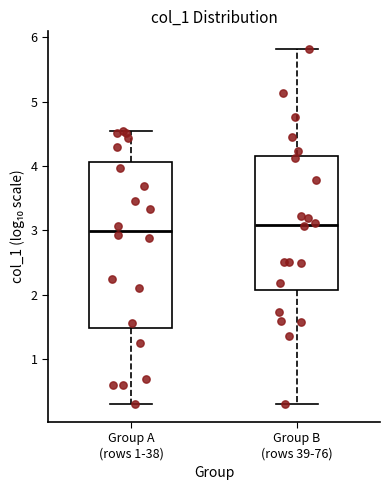

Where is the lower edge of the box for Group A (rows 1-38) on the y-axis? The values are not printed on the chart, so give them approximately, as read against the axis.

1.5